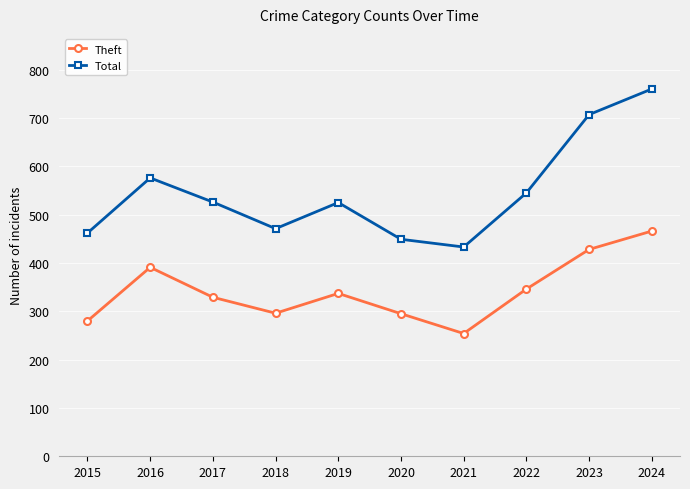

What is the sum of all Theft values?

3422